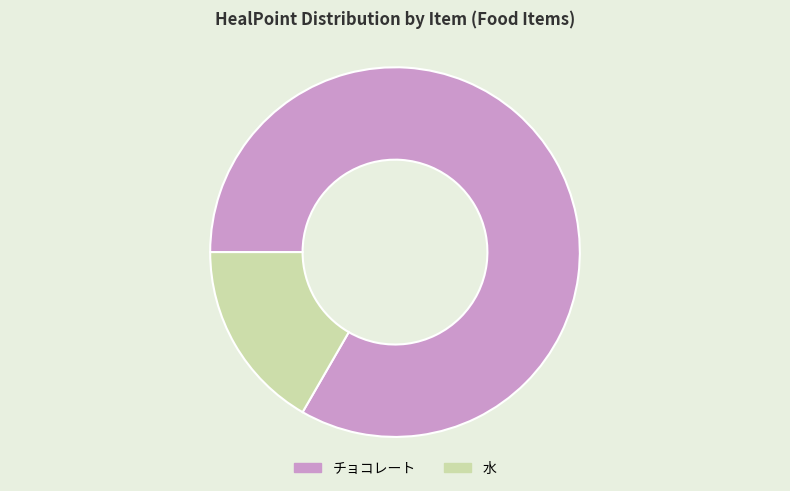

Which category has the smallest portion of the pie?

水